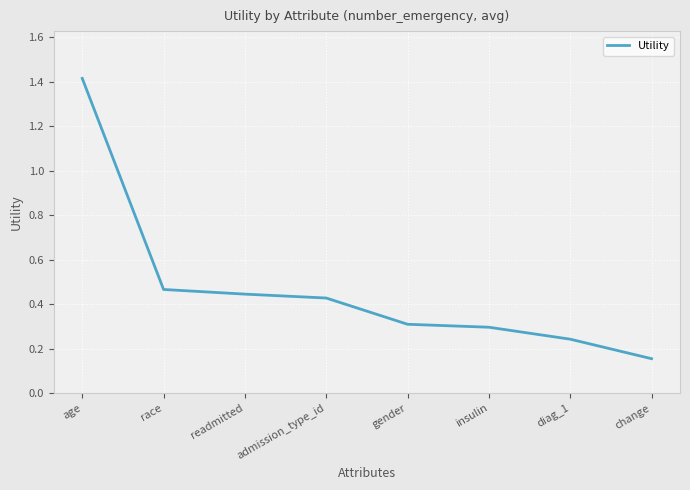

Count the values in the range 0 to 1.

7